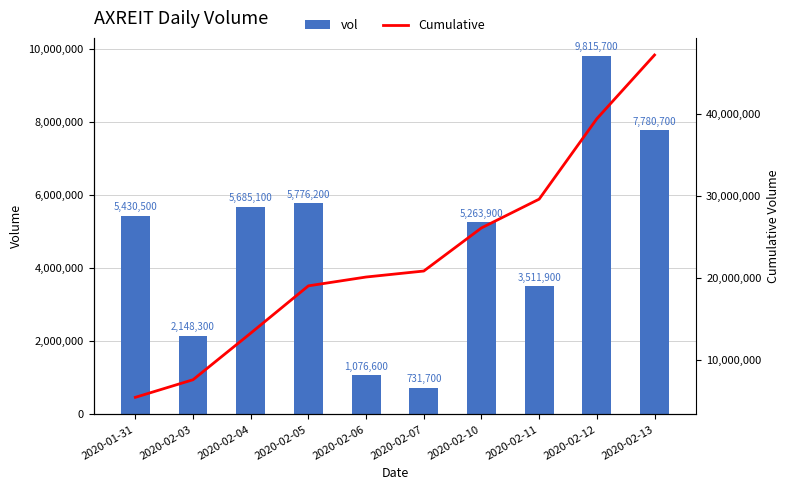

Count the number of categories in the chart.

10